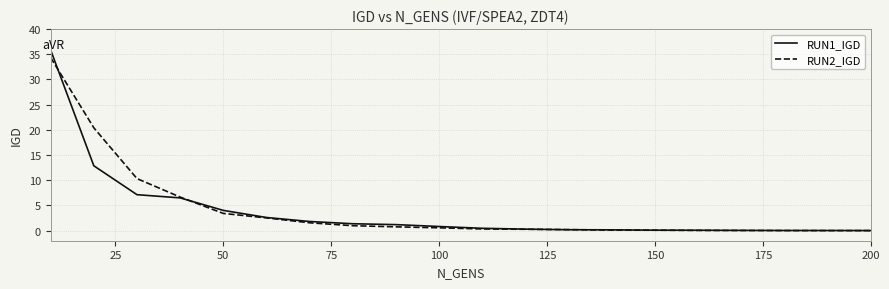

What is the highest value of the RUN2_IGD series?

34.3